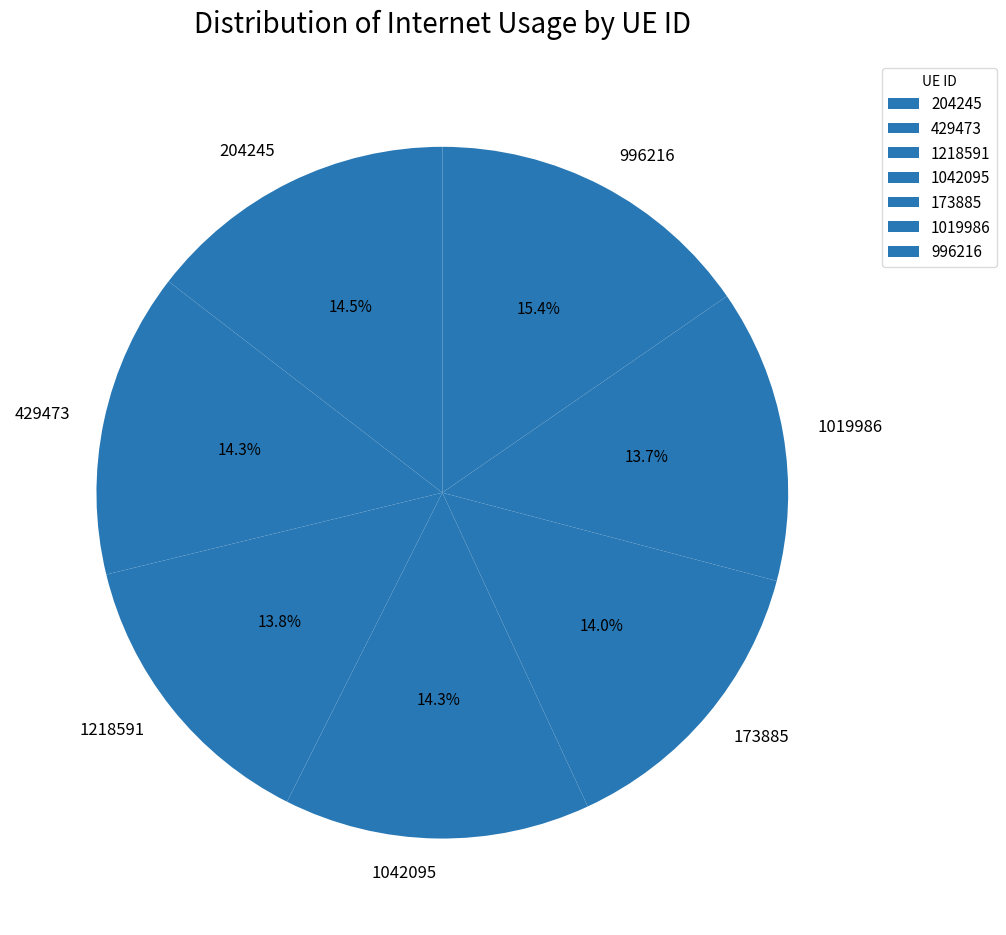

Is there a majority slice in this chart?

No